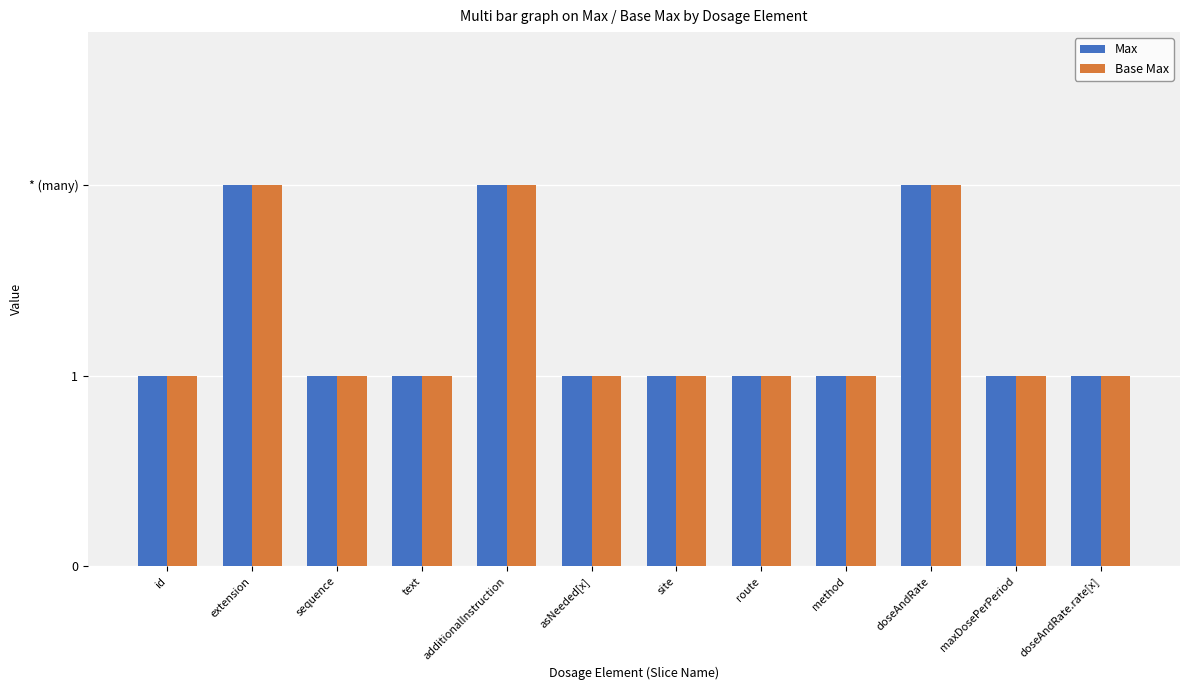

What are all the series names shown in the legend?

Max, Base Max